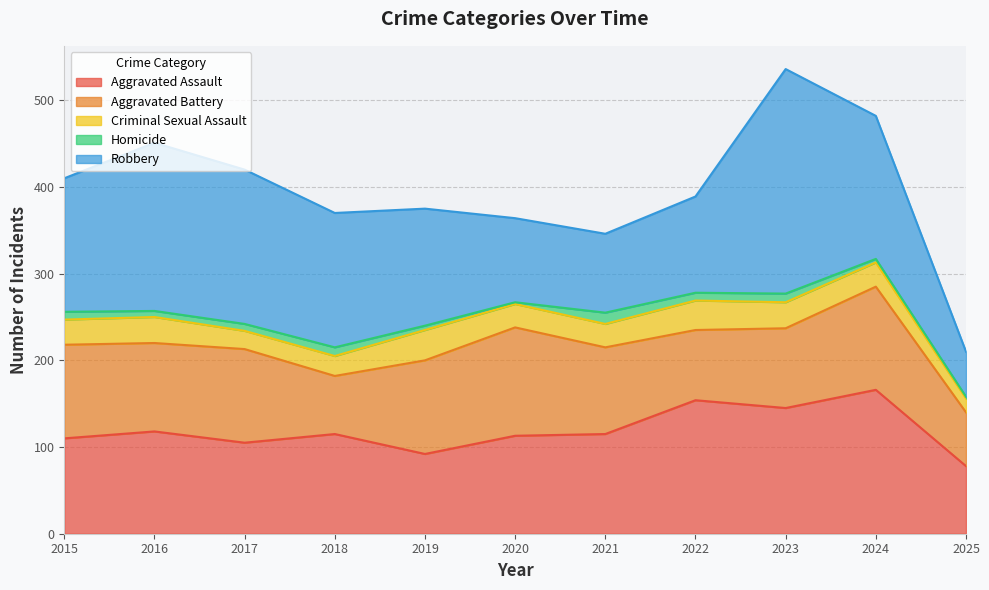

Where is Aggravated Assault nearest to the value 122?

2016